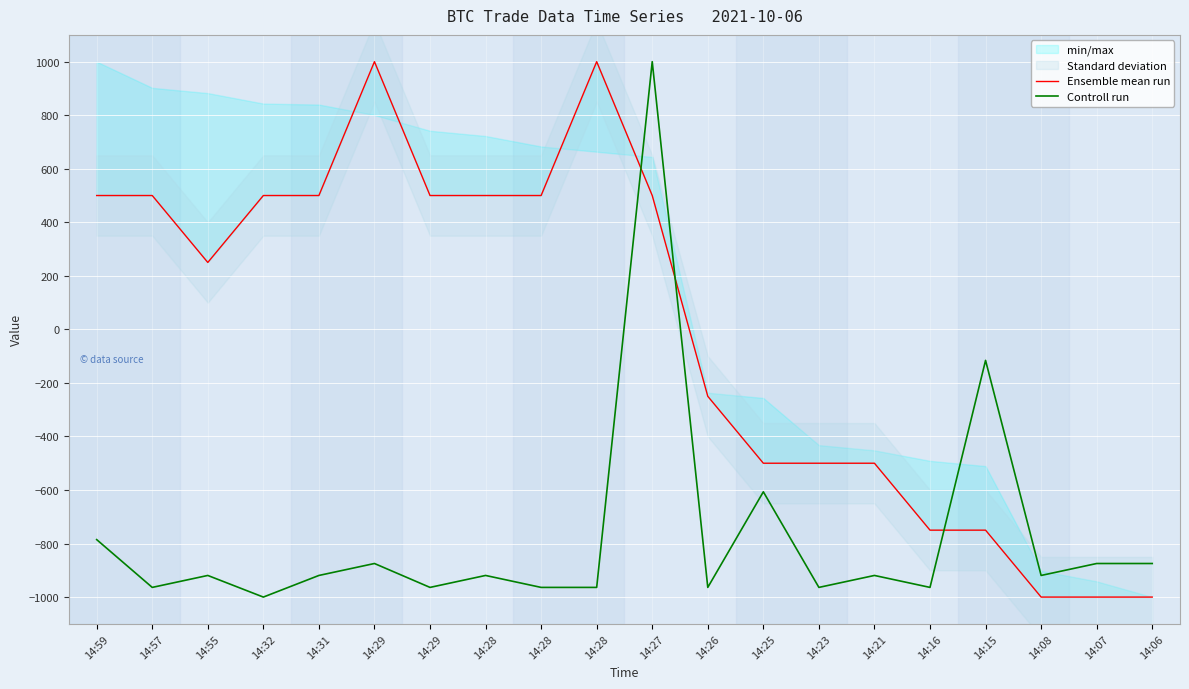

What is the difference between the second highest and minimum values in the Controll run series?

884.2